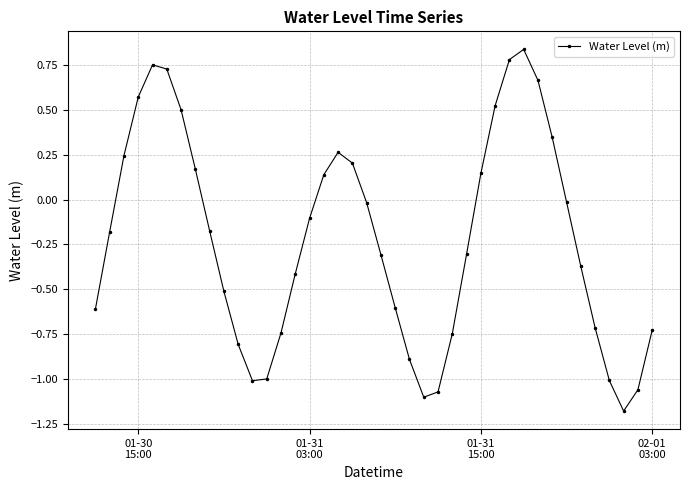

What is the difference between the second highest and minimum values?

2.0